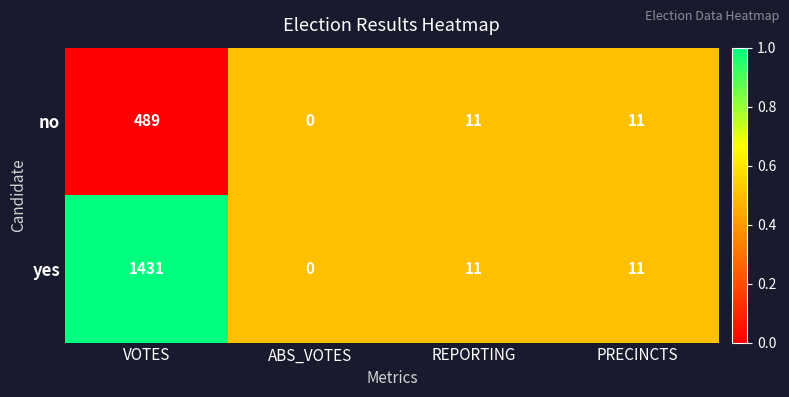

Where does the yes series first go above 11?

VOTES